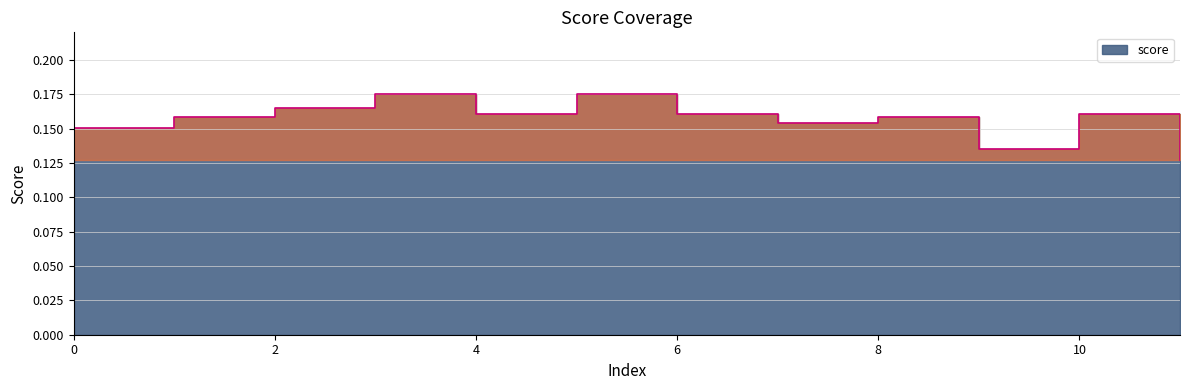

Between 3 and 5, which is larger?

3